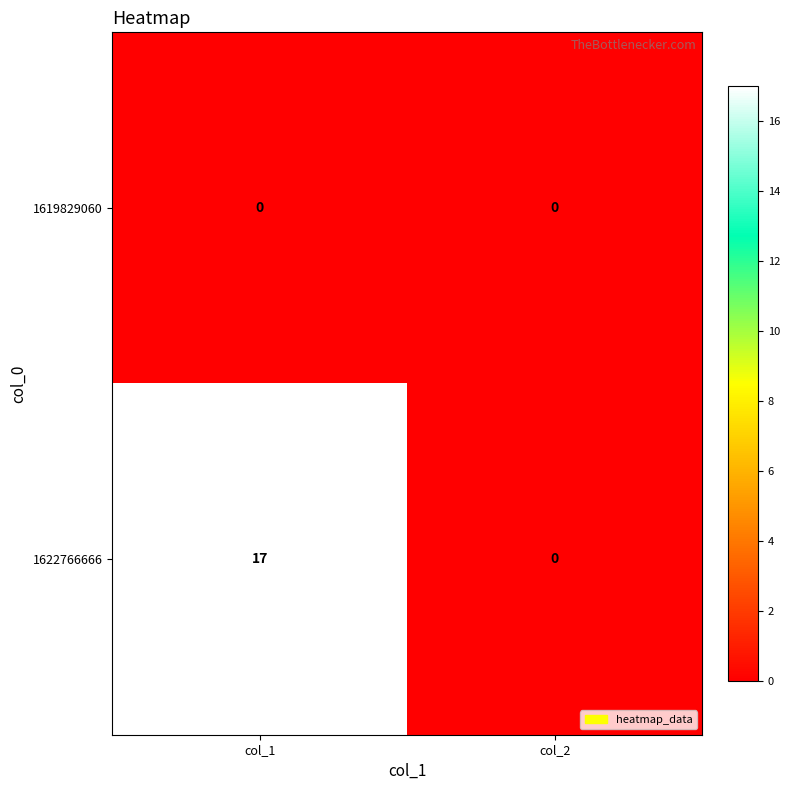

Between col_1 and col_2, which series saw the biggest shift?

1622766666